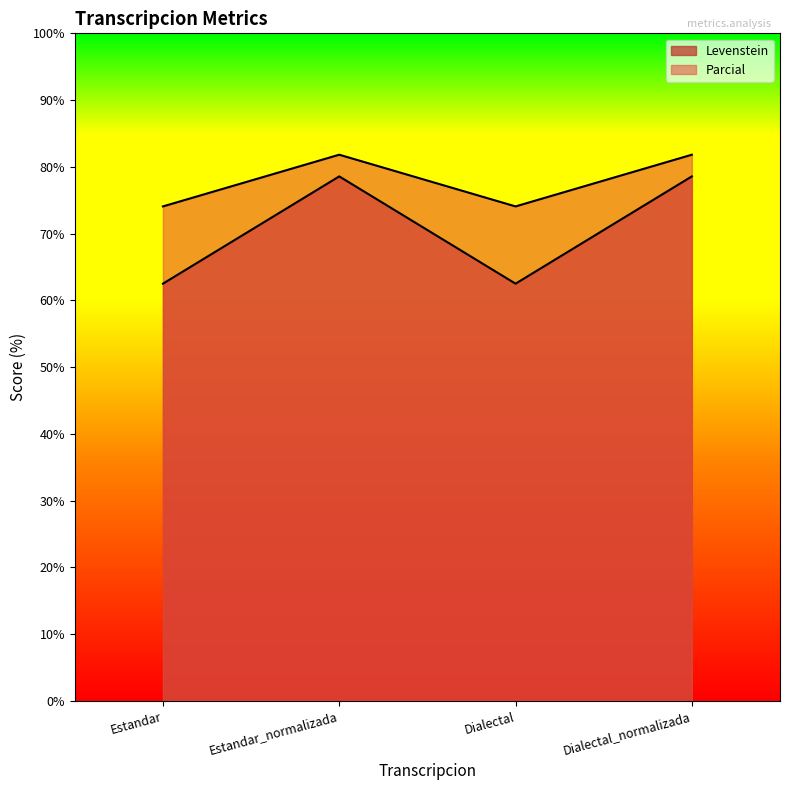

List the labels in order of Levenstein value, smallest first.

Estandar, Dialectal, Estandar_normalizada, Dialectal_normalizada